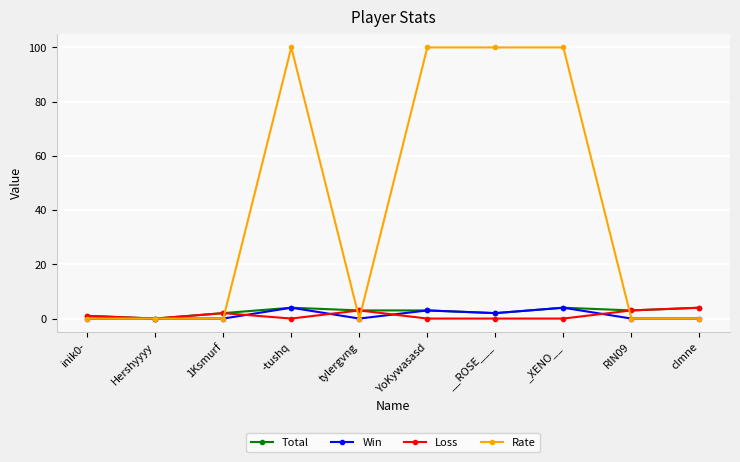

True or false: Rate has a value of 21 at __ROSE___.

False